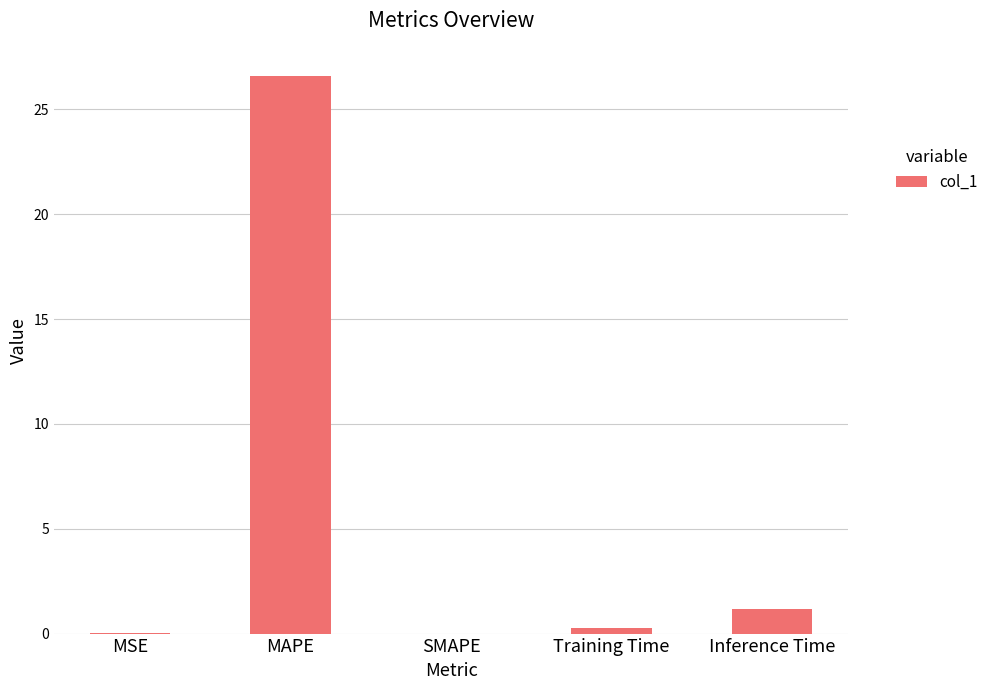

True or false: the data shows 0.0 at SMAPE.

True